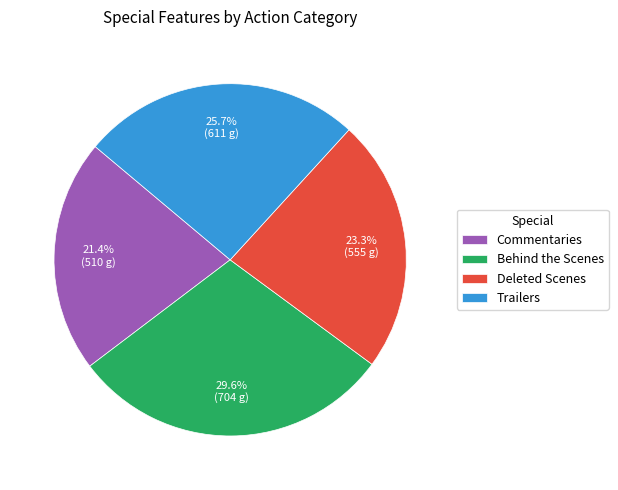

Does Commentaries represent more than half of the total?

No